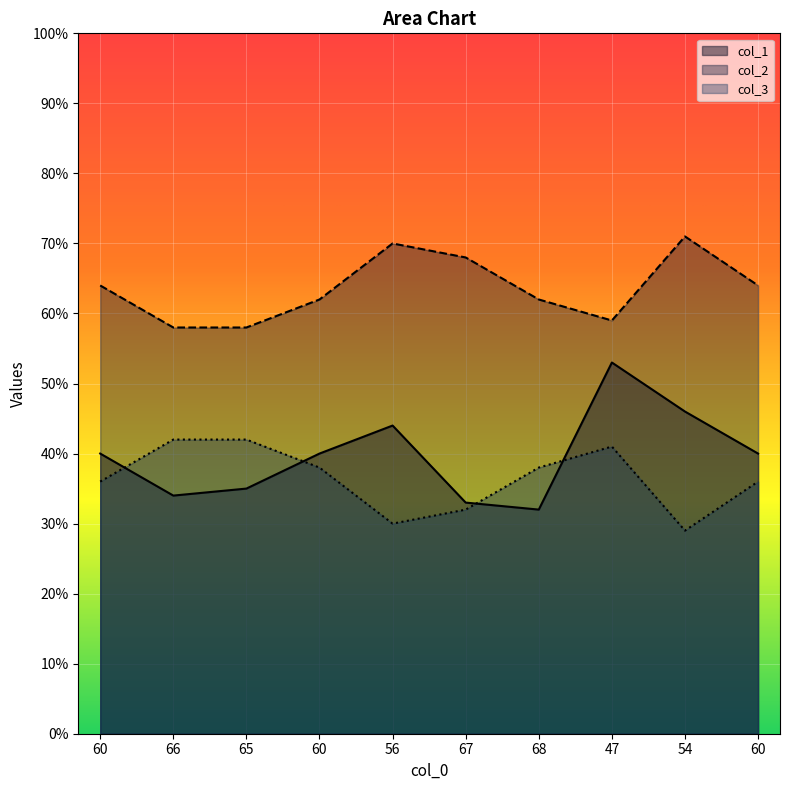

True or false: col_2 has a value of 68 at 67.

True